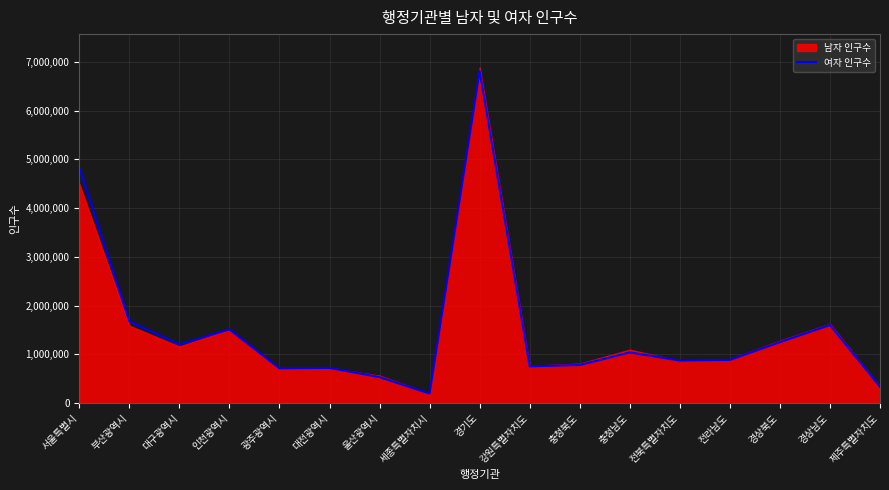

At which category does the chart reach its minimum across all series?

세종특별자치시